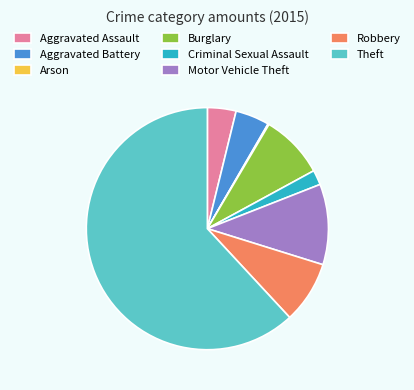

Between Theft and Motor Vehicle Theft, which is larger?

Theft